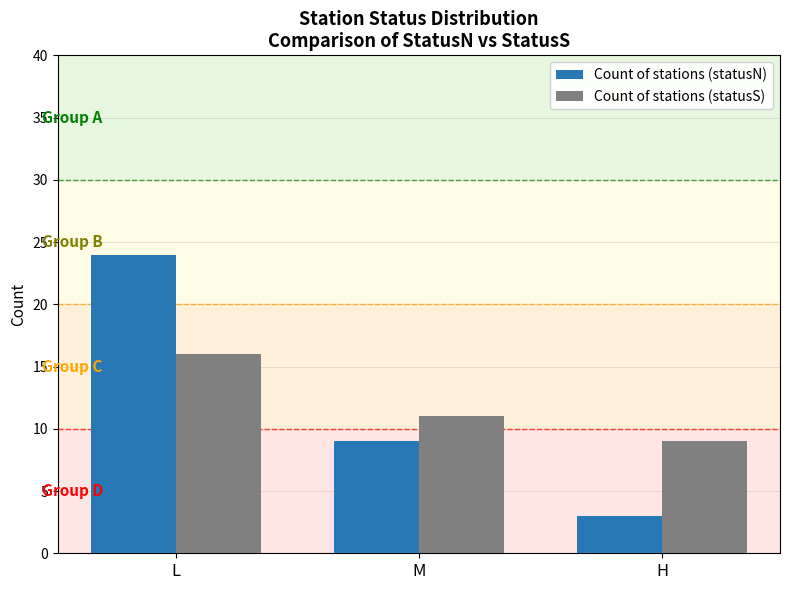

At which category does the chart reach its minimum across all series?

H